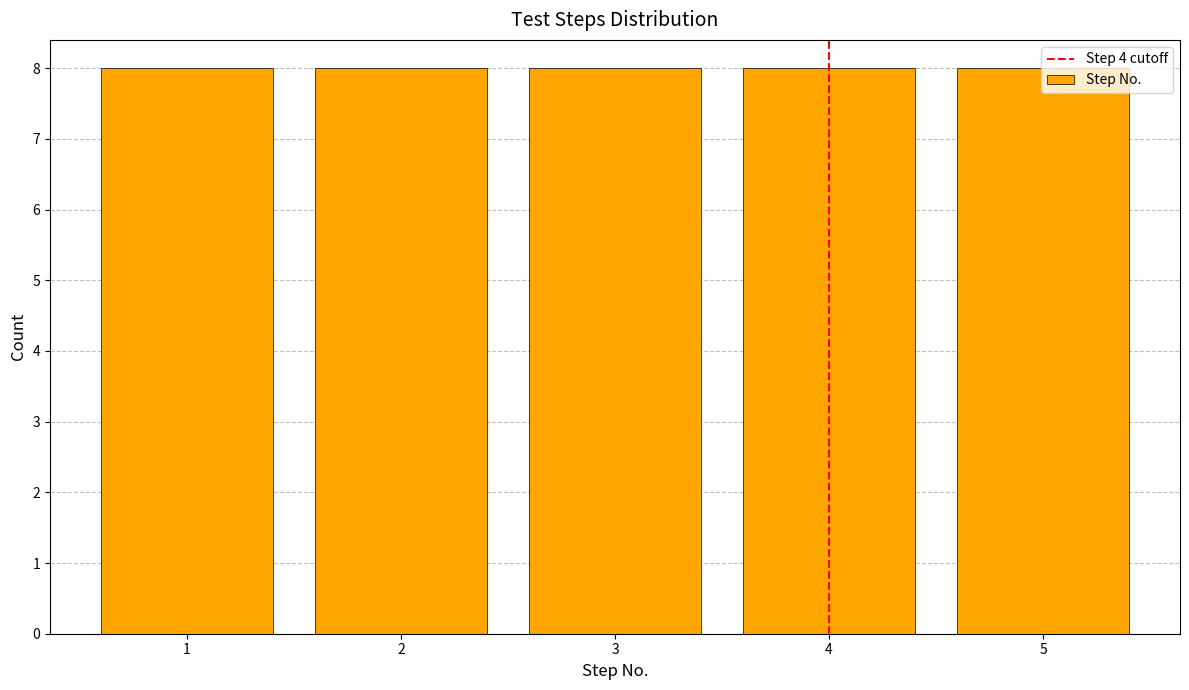

Reading left to right, list every bar in this chart as the range it spans on the x-axis followed by its height. The values are not printed on the chart, so give them approximately, as read against the axis.

0.5 to 1.5: 8
1.5 to 2.5: 8
2.5 to 3.5: 8
3.5 to 4.5: 8
4.5 to 5.5: 8